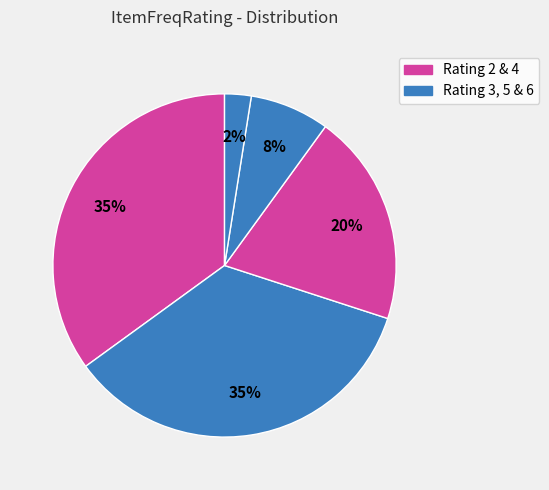

Count the number of slices in the pie.

5